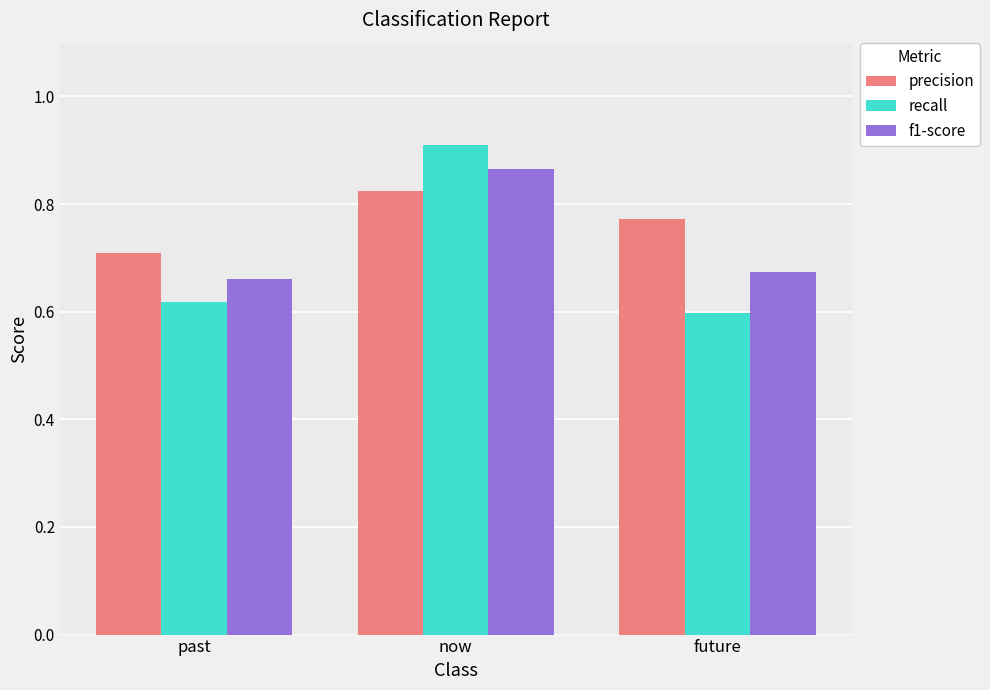

Is it true that f1-score equals 0.9 at now?

True